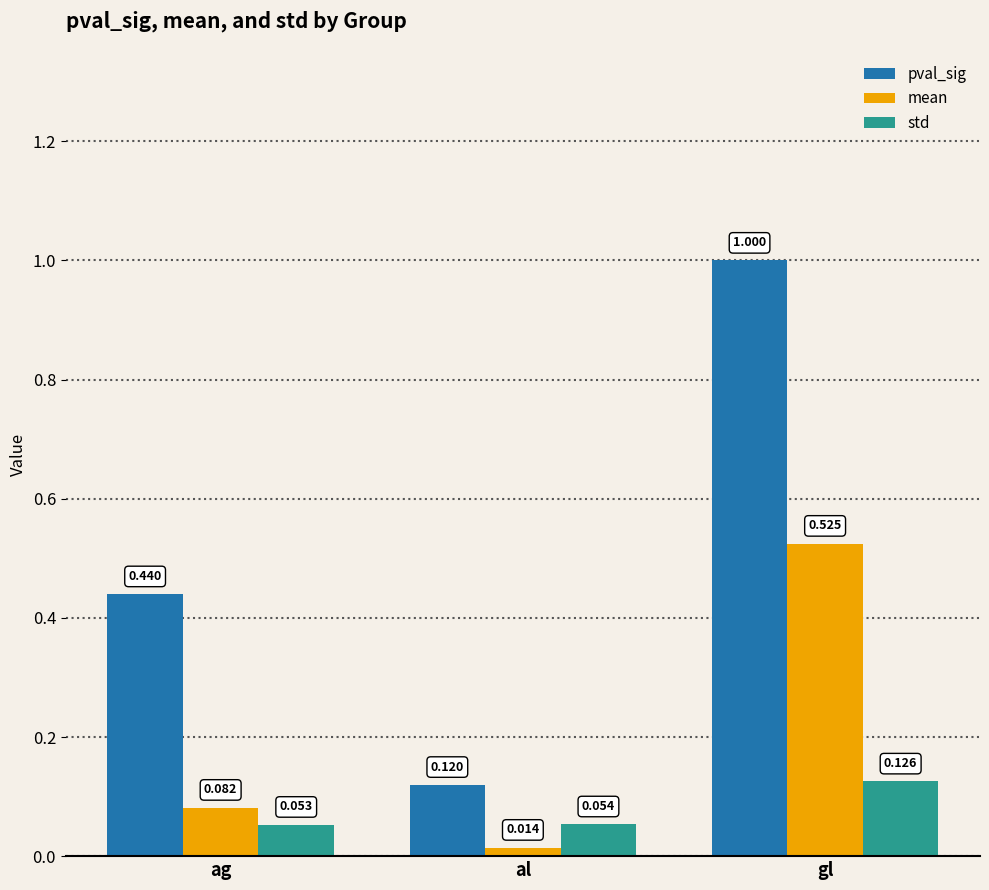

At how many categories does at least one series exceed 0?

3